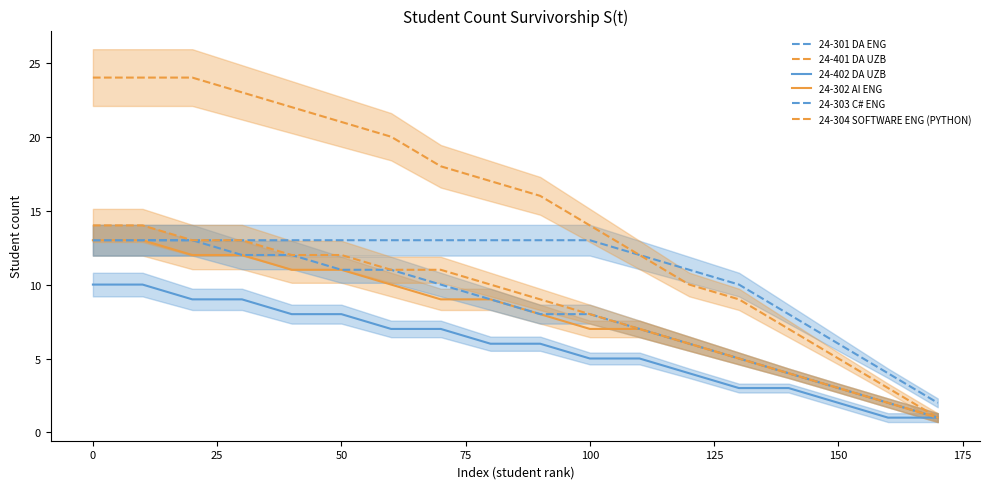

Is the value of 24-303 C# ENG at 15 greater than the value of 24-401 DA UZB at 200?

No